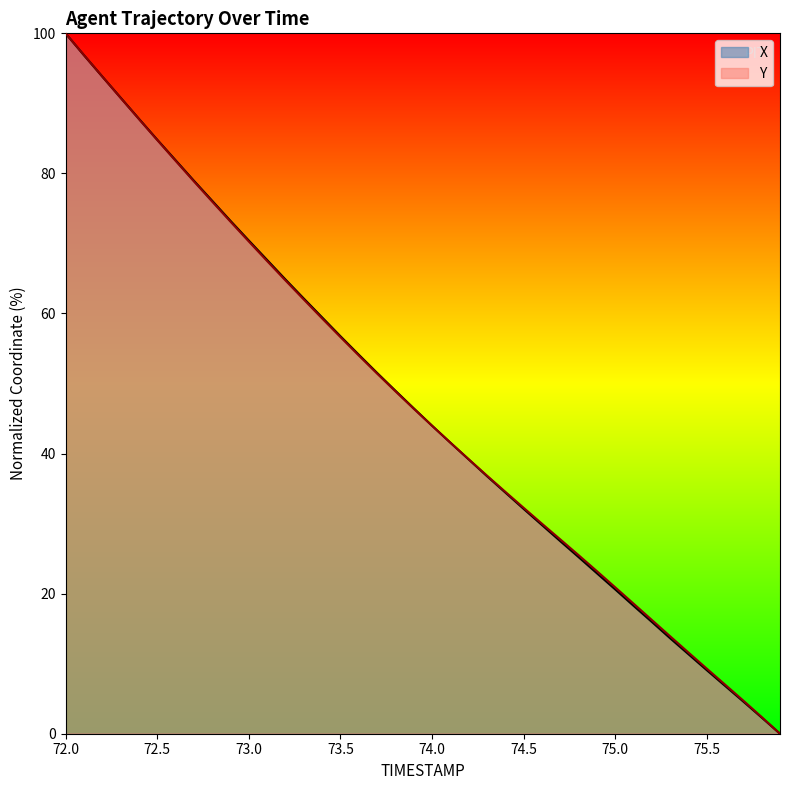

What is the difference between the maximum and second lowest values in the X series?

97.7